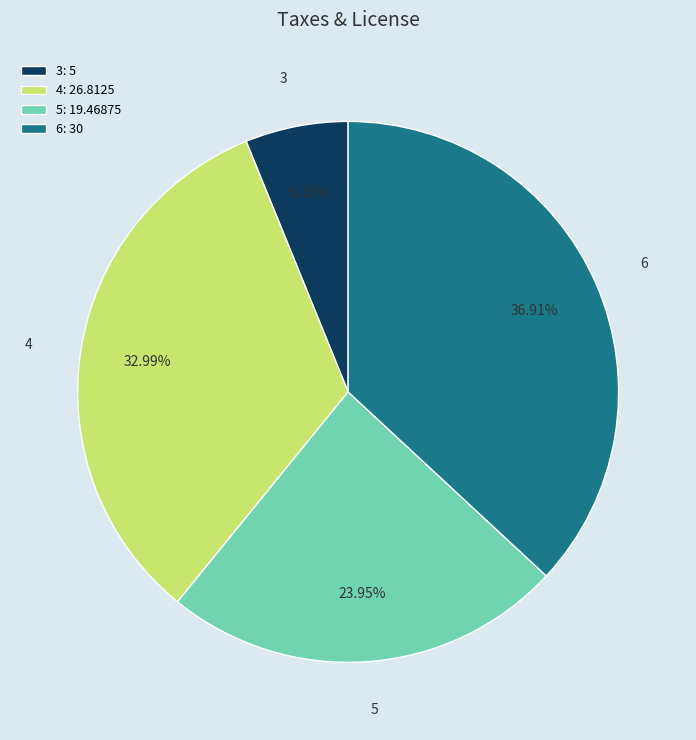

To the nearest percent, what percentage of the pie is 6?

37%